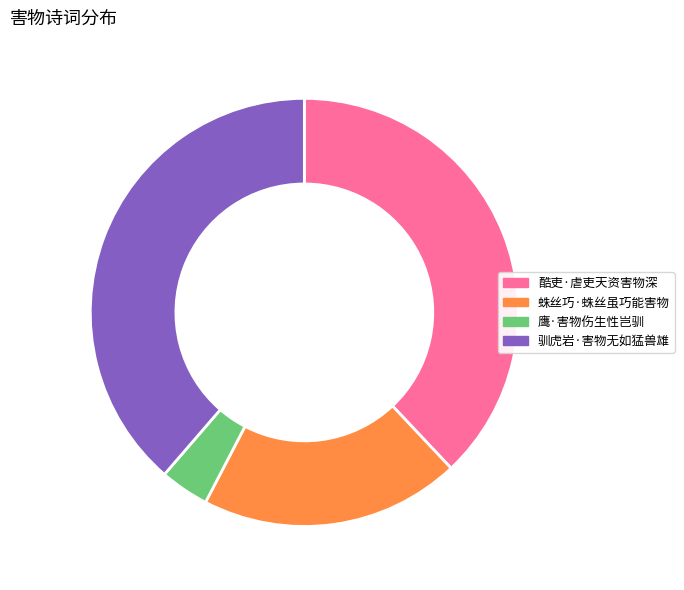

Which has a higher value, 蛛丝巧·蛛丝虽巧能害物 or 驯虎岩·害物无如猛兽雄?

驯虎岩·害物无如猛兽雄